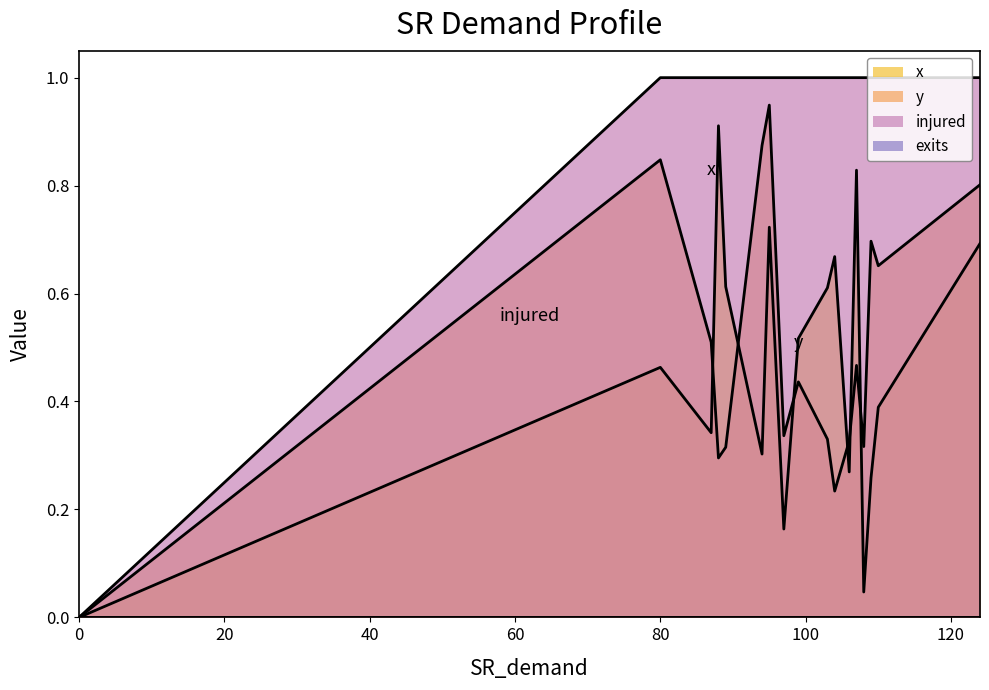

Where is the first local maximum for y?

80